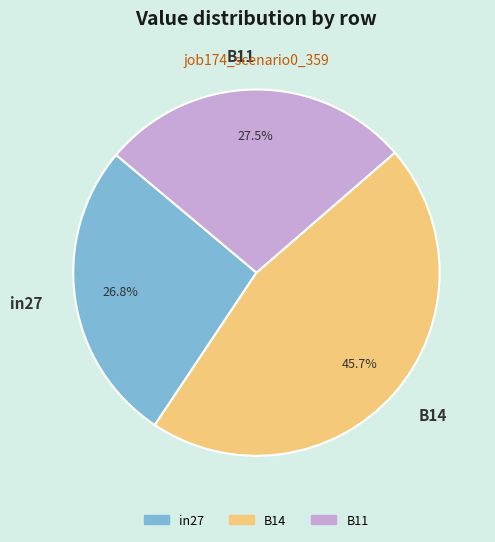

What percentage is the in27 slice, to the nearest percent?

27%